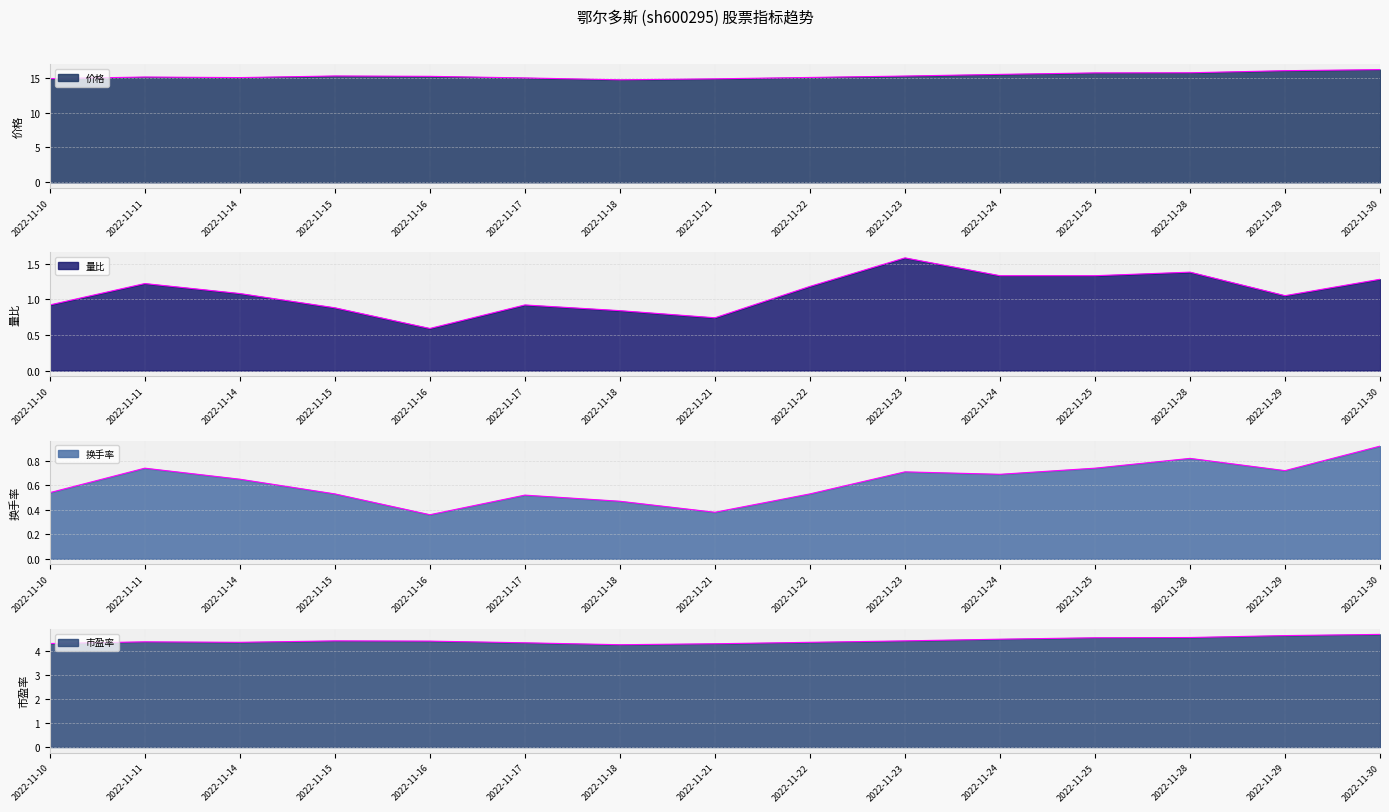

True or false: 换手率 and 价格 intersect in this chart.

False